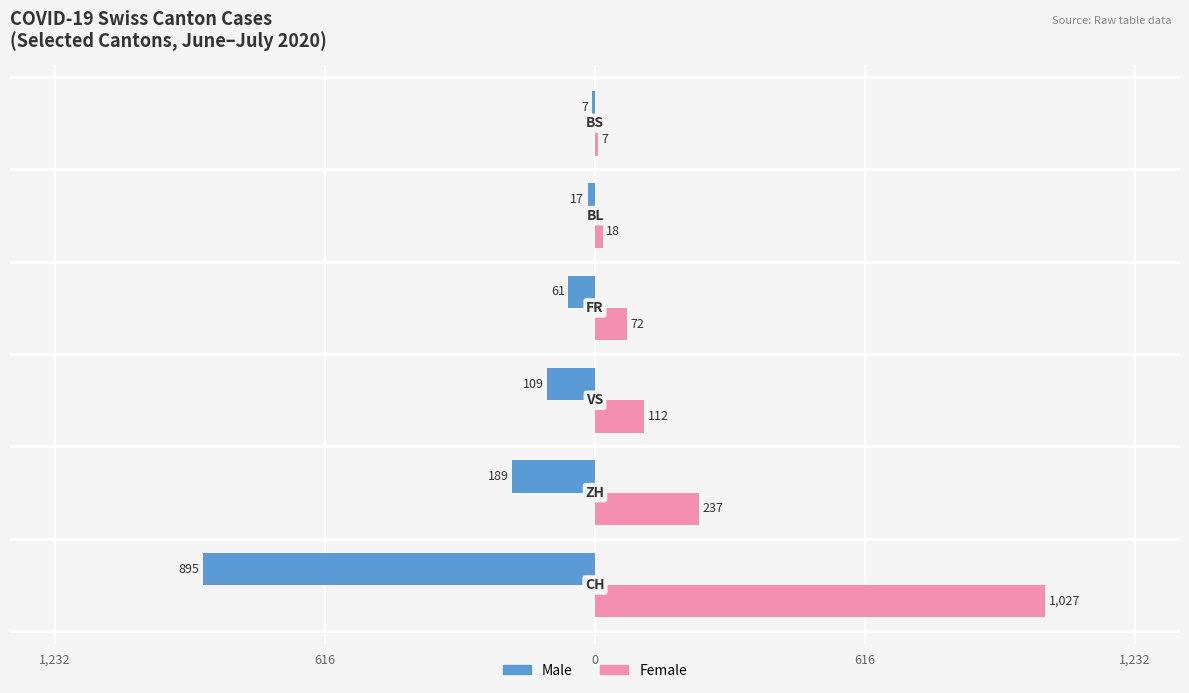

What are all the series names shown in the legend?

Male, Female